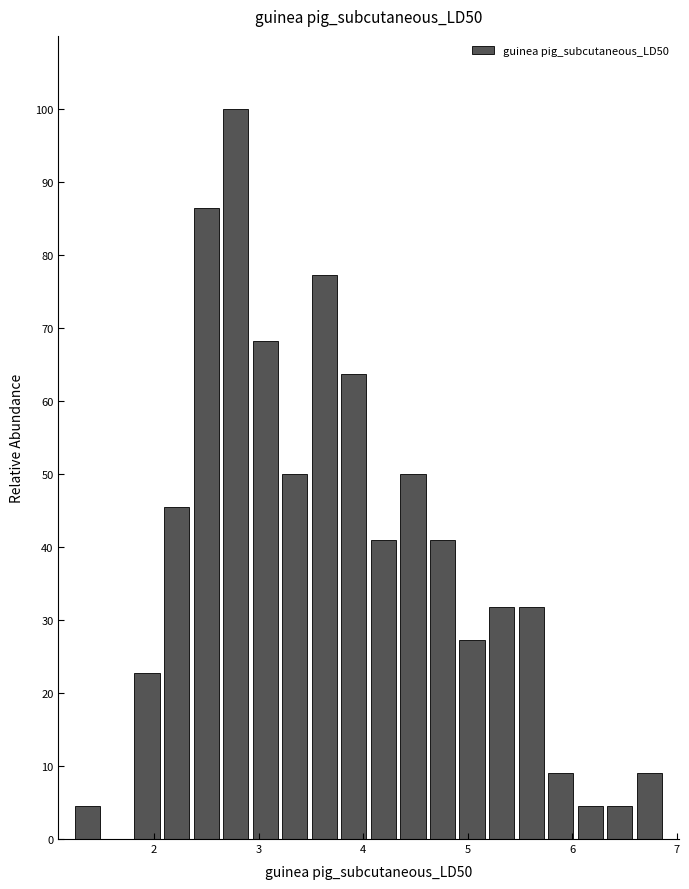

Read against the x-axis, roughly where is the centre of the tallest bar?

2.8